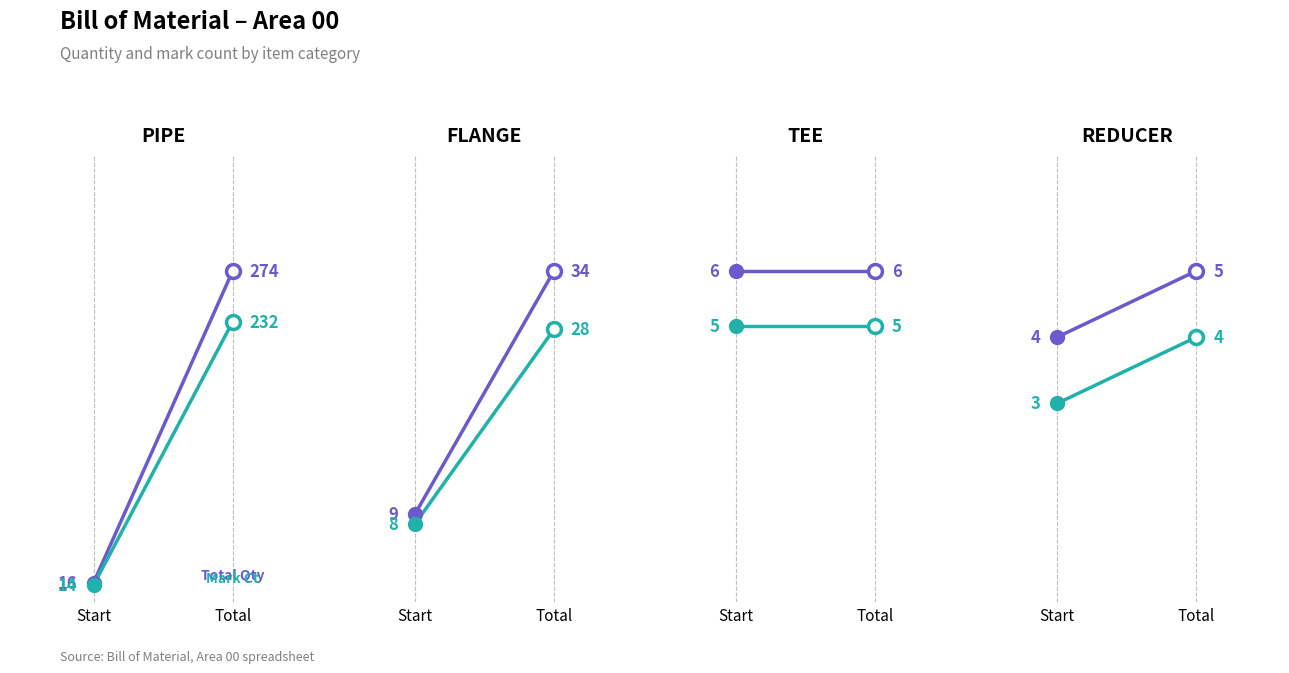

What is the label of the 2nd point from the left?

Total